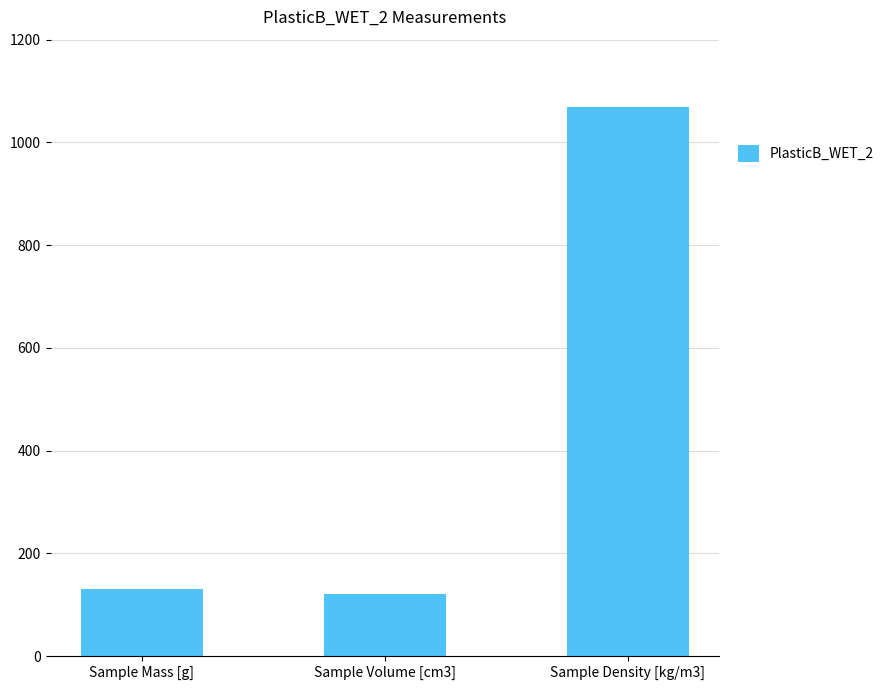

What is the greatest value displayed?

1069.0